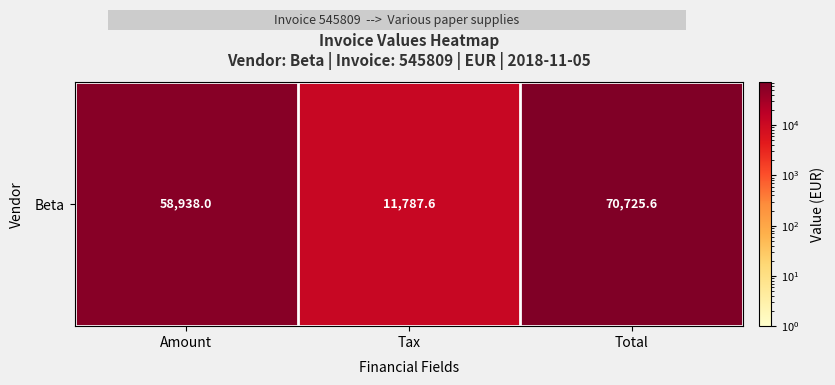

Approximately how many times larger is the value at Total compared to Amount?

1.2